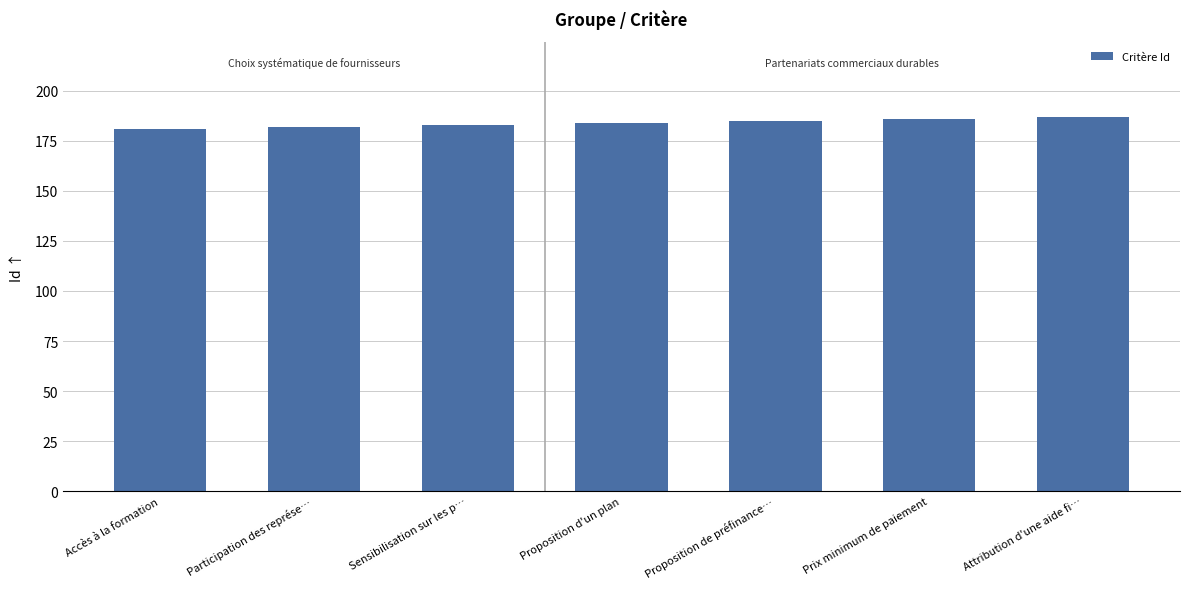

Is it true that the value at Proposition de préfinance… is 282?

False